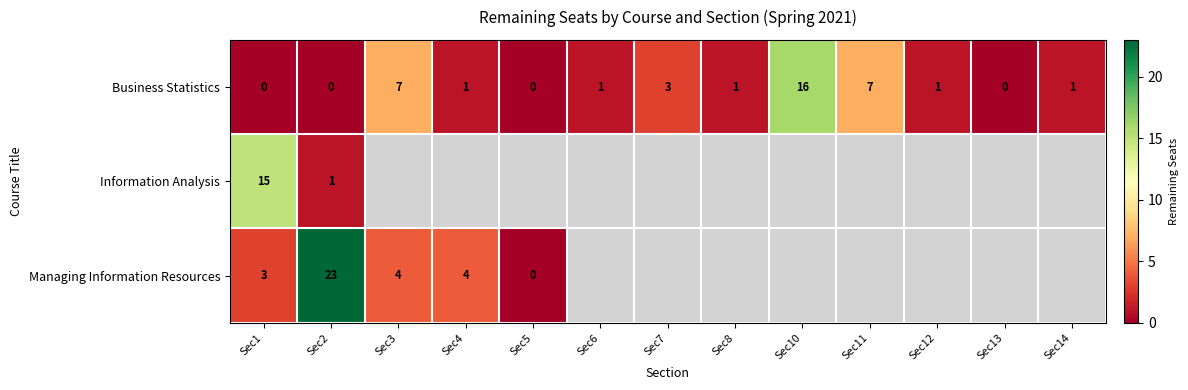

What is the difference between the highest and lowest values at Sec2?

23